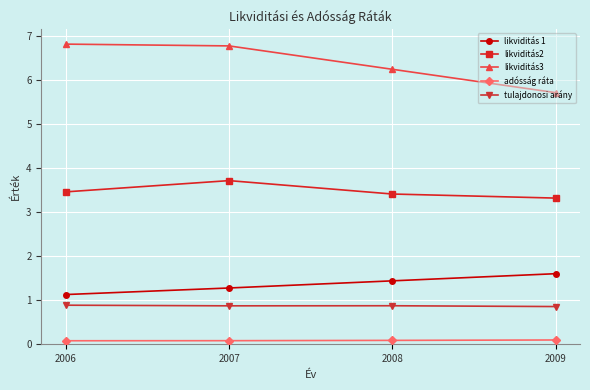

Rank the categories by likviditás 1 value from highest to lowest.

2009, 2008, 2007, 2006